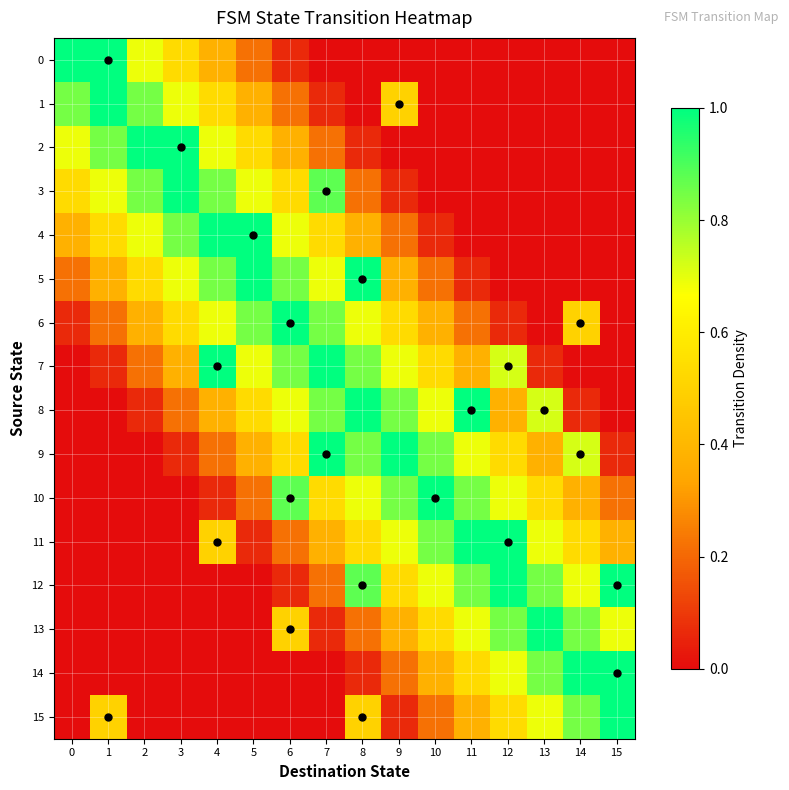

How many categories are shown in the chart?

16